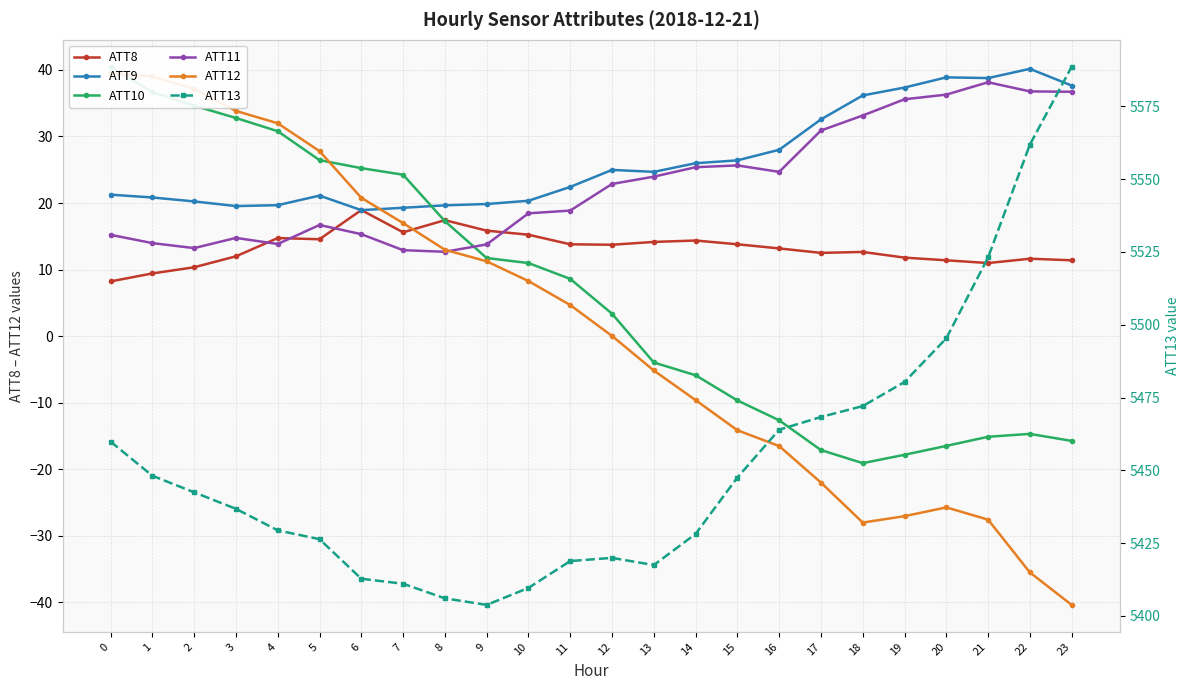

Between 4 and 12, which is larger?

4